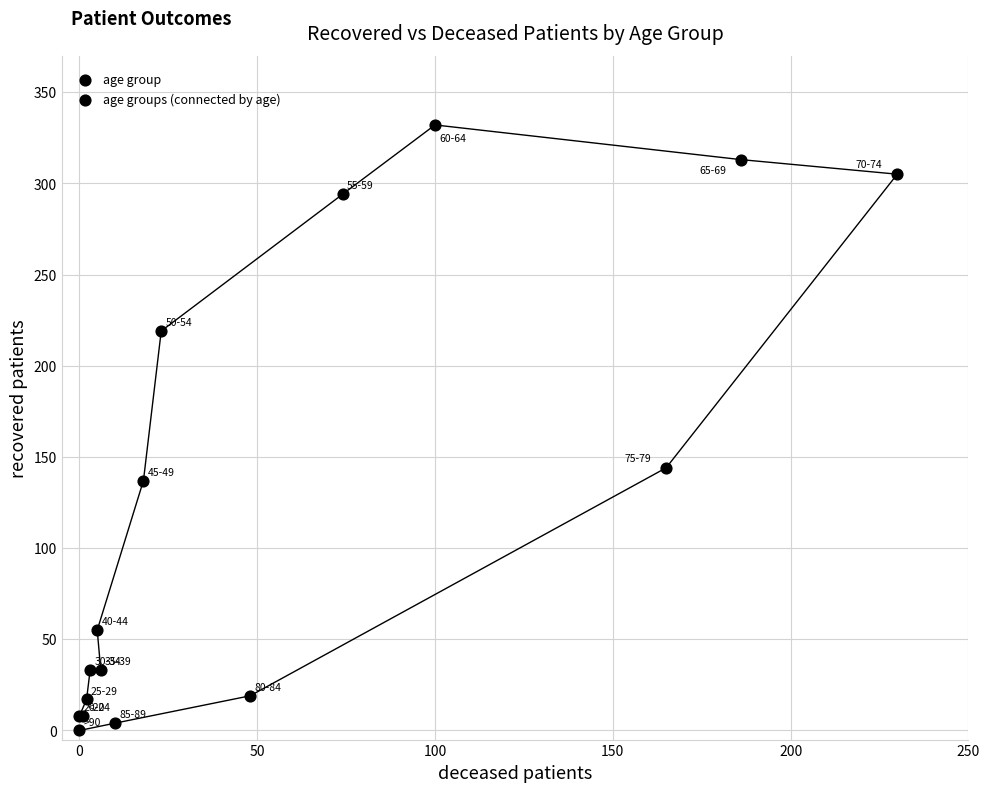

What Y value in the scatter plot is closest to 166?

144